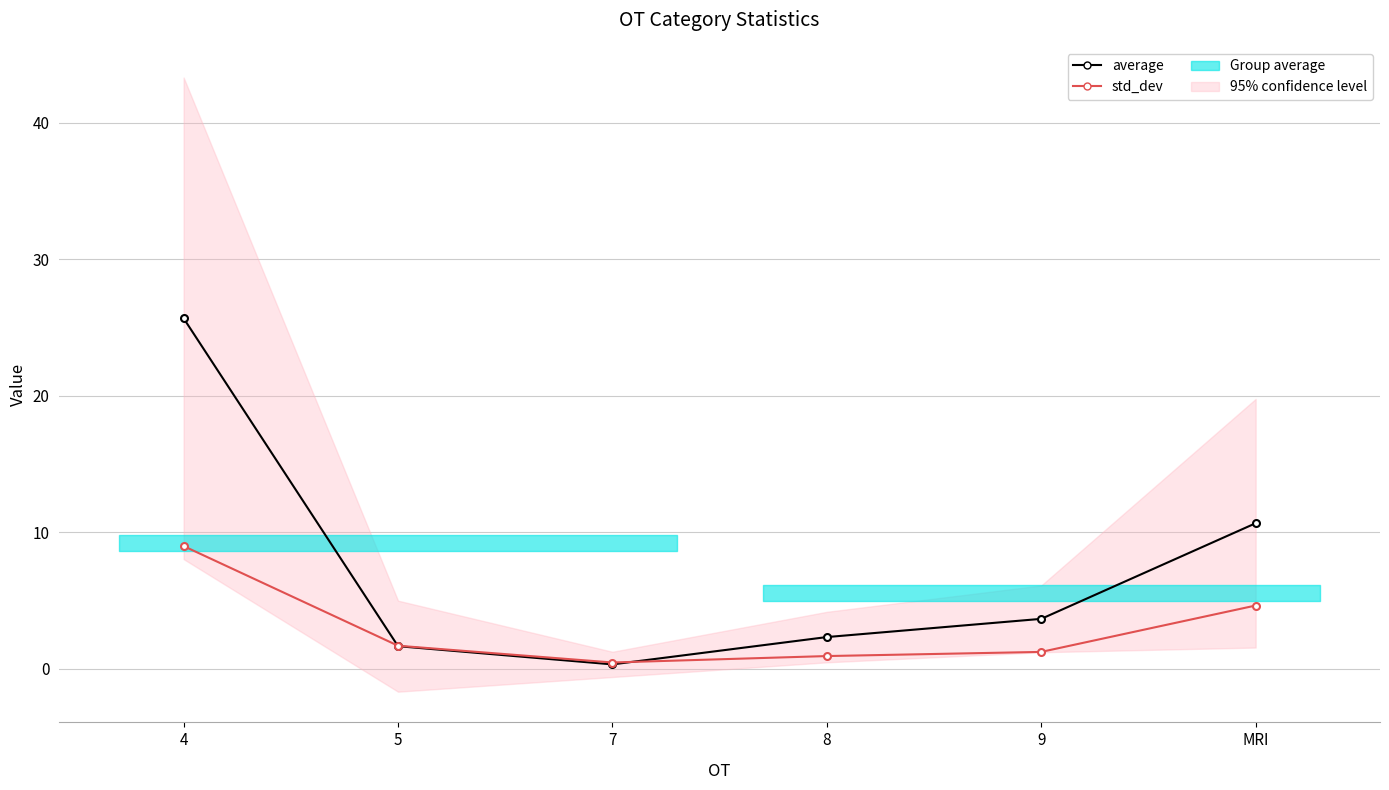

What is the difference between the maximum and minimum values in the std_dev series?

8.5